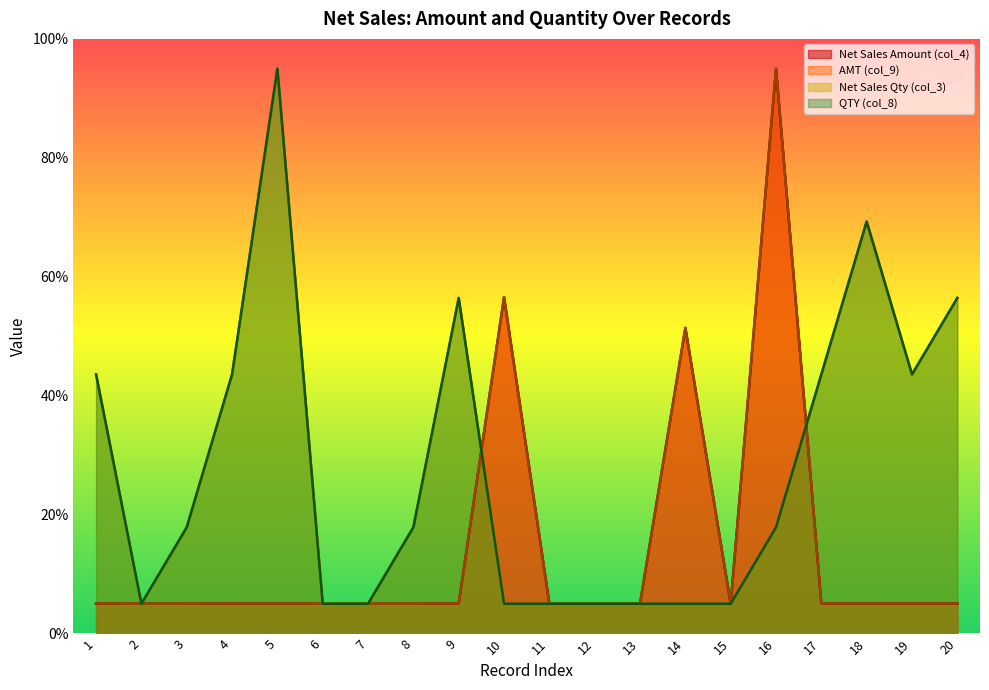

At how many categories does at least one series exceed 10?

13